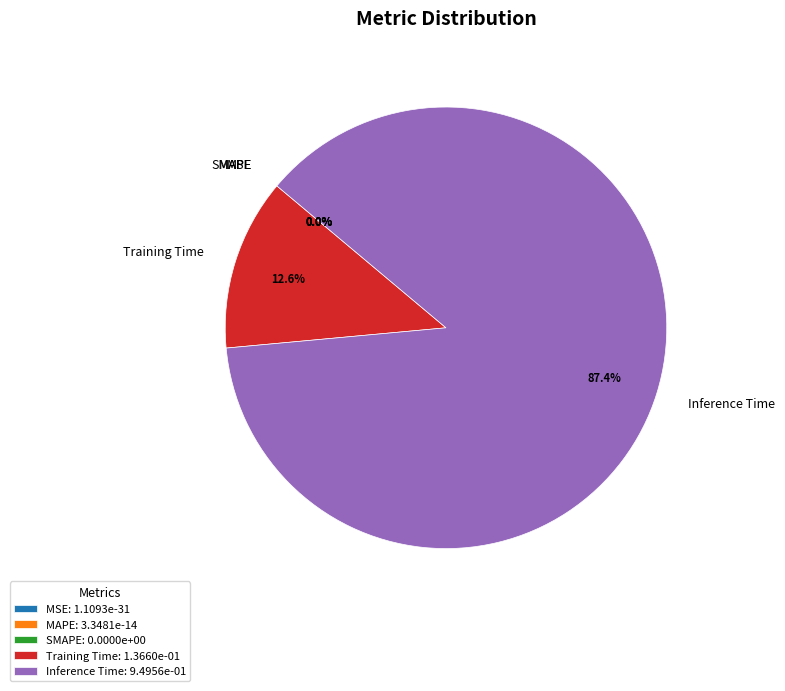

Is there a majority slice in this chart?

Yes